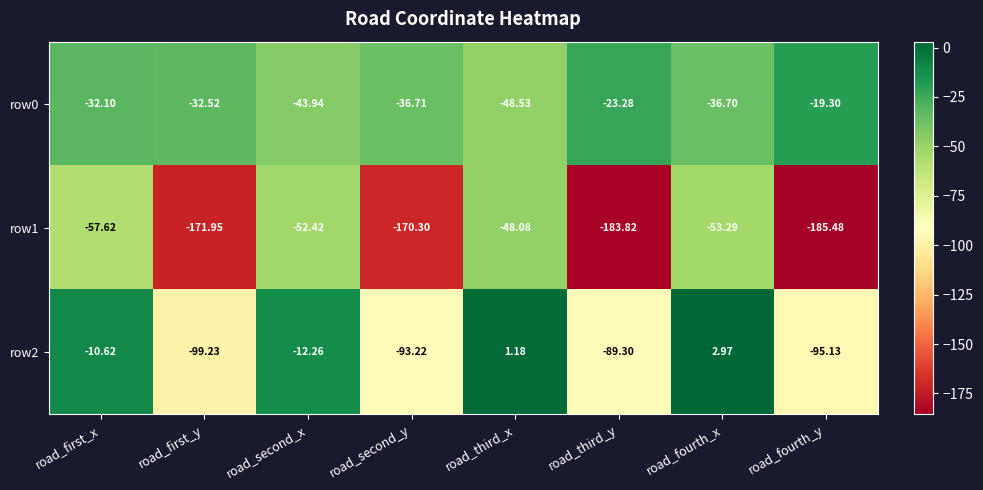

At which category is the sum across all series the highest?

road_fourth_x